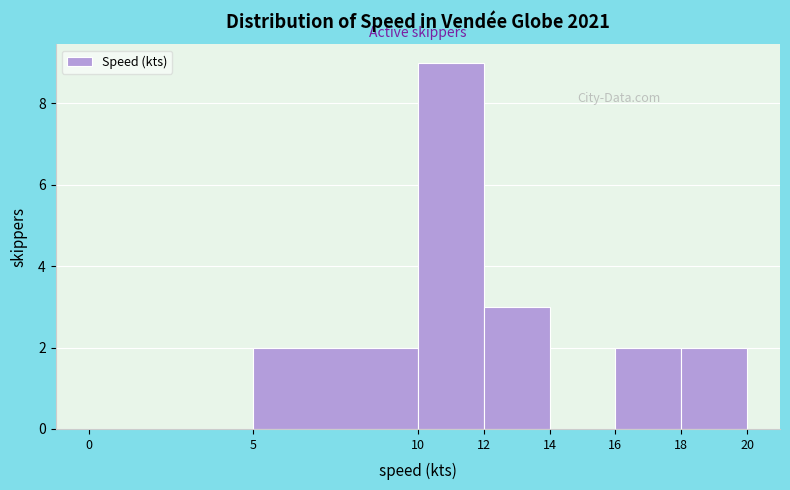

Reading left to right, transcribe this chart: for each bar, give the range it covers on the x-axis and its height. The values are not printed on the chart, so give them approximately, as read against the axis.

0 to 5: 0
5 to 10: 2
10 to 12: 9
12 to 14: 3
14 to 16: 0
16 to 18: 2
18 to 20: 2